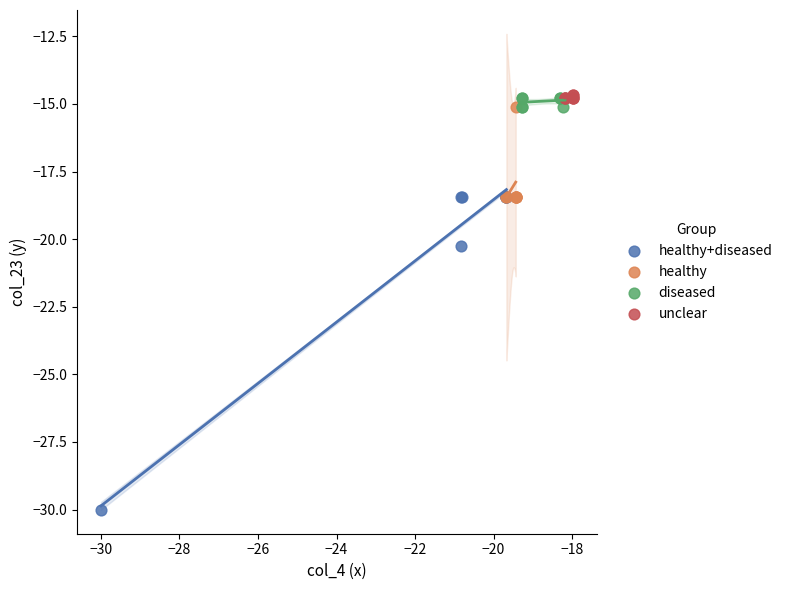

Which series has the widest spread of Y values?

healthy+diseased